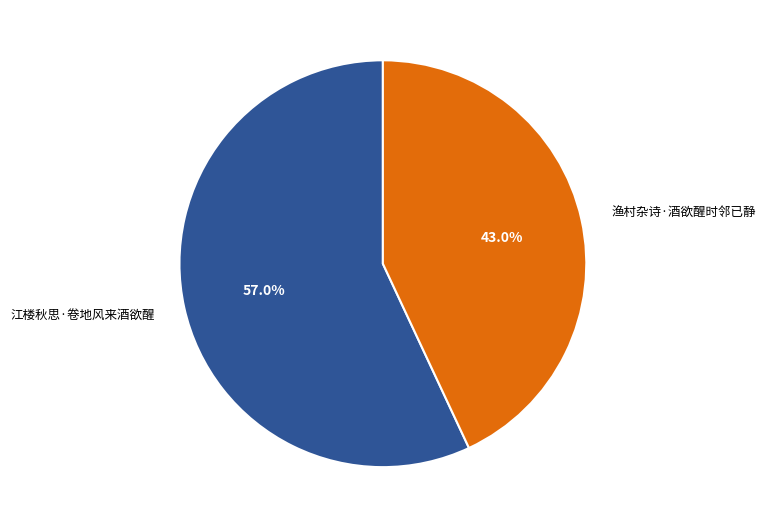

To the nearest percent, what is the combined percentage of 江楼秋思·卷地风来酒欲醒 and 渔村杂诗·酒欲醒时邻已静?

100%